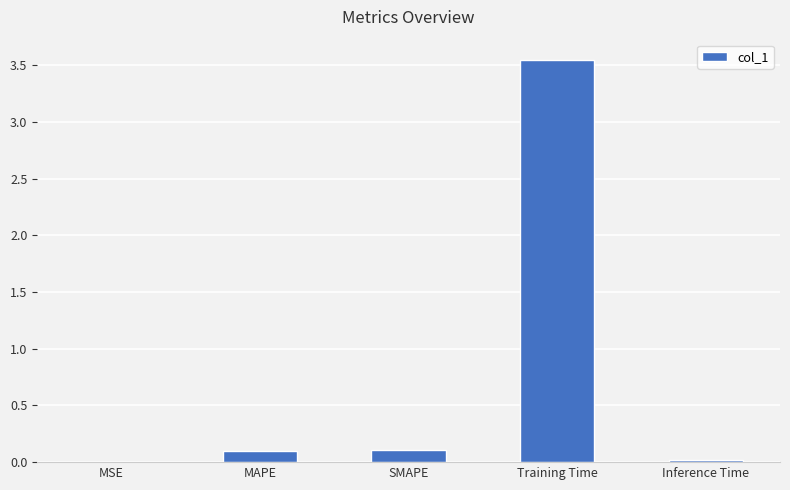

What is the sum of all values?

3.8